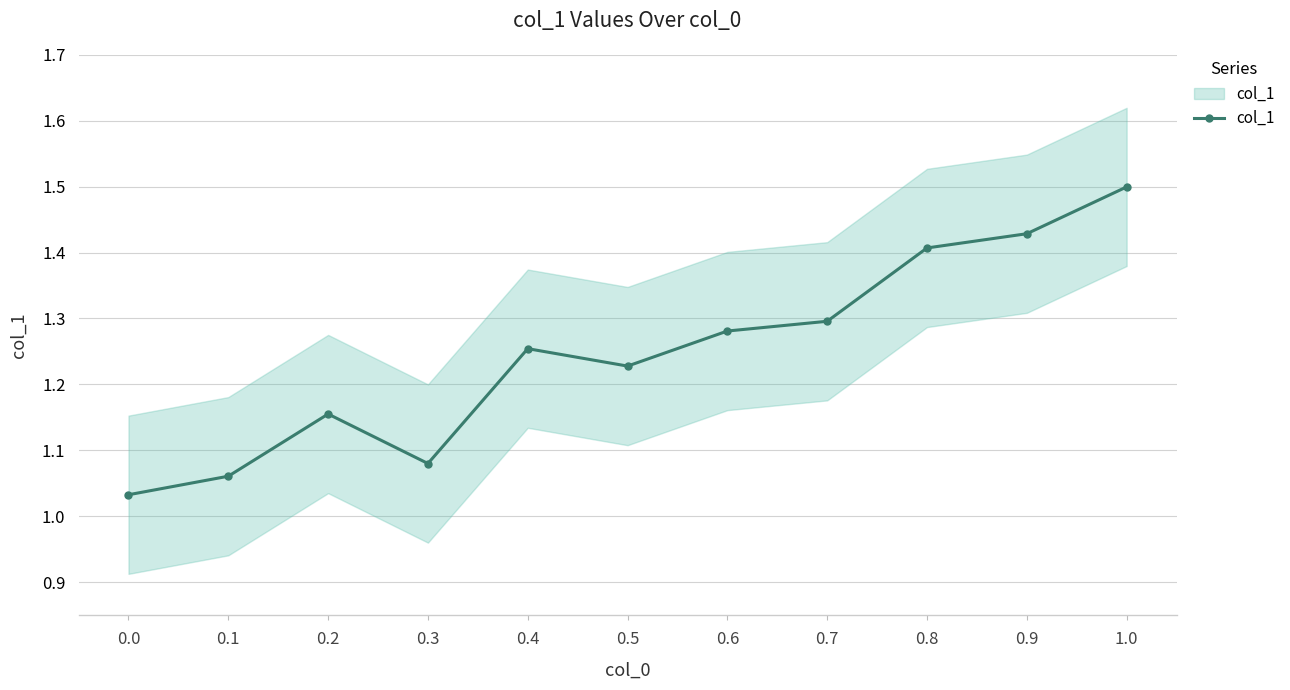

What is the ratio of the value at 1.0 to the value at 0.3?

1.4